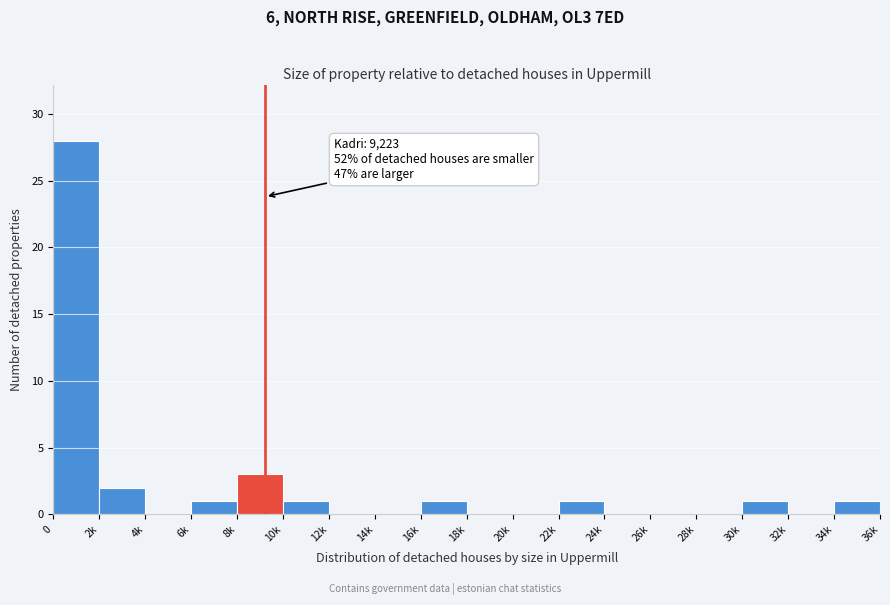

Reading right to left, transcribe all the data shown in this chart.

34k=1	32k=0	30k=1	28k=0	26k=0	24k=0	22k=1	20k=0	18k=0	16k=1	14k=0	12k=0	10k=1	8k=3	6k=1	4k=0	2k=2	0=28